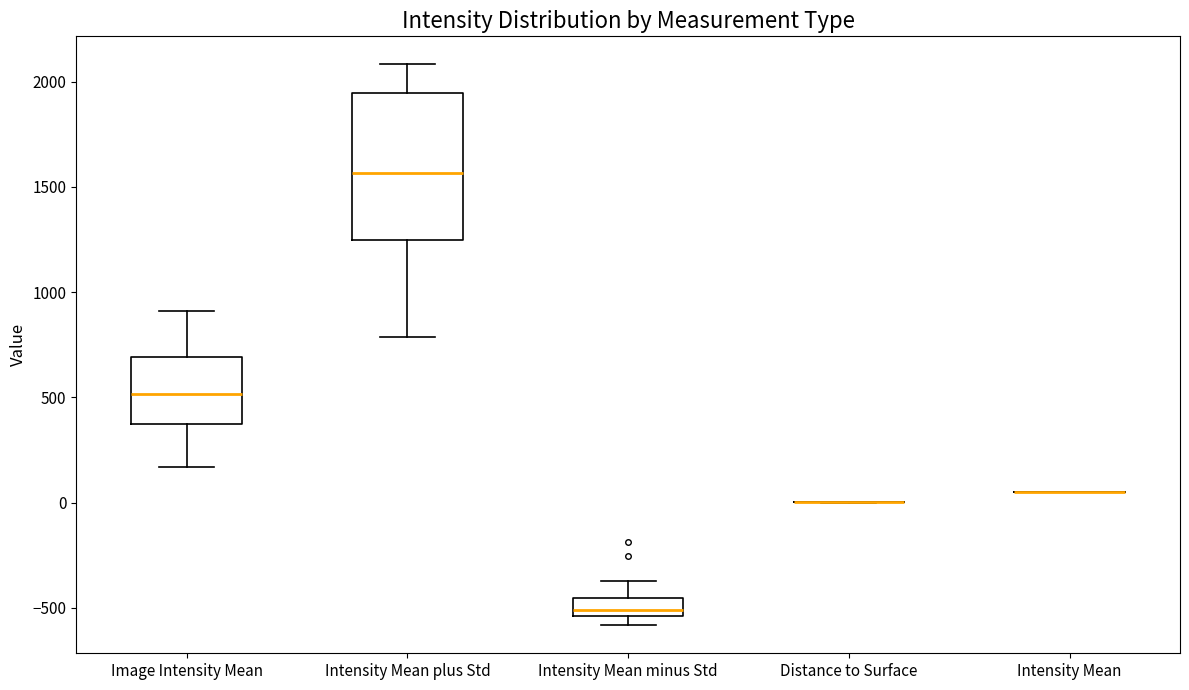

Where does the median line of the box for Intensity Mean plus Std sit on the y-axis? The values are not printed on the chart, so give them approximately, as read against the axis.

1550